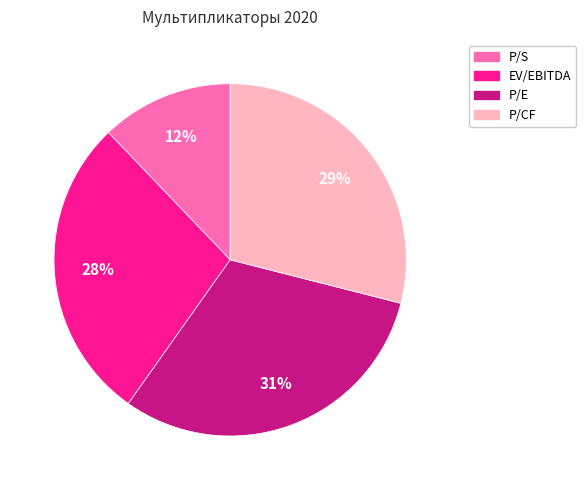

Rank the categories by value from highest to lowest.

P/E, P/CF, EV/EBITDA, P/S